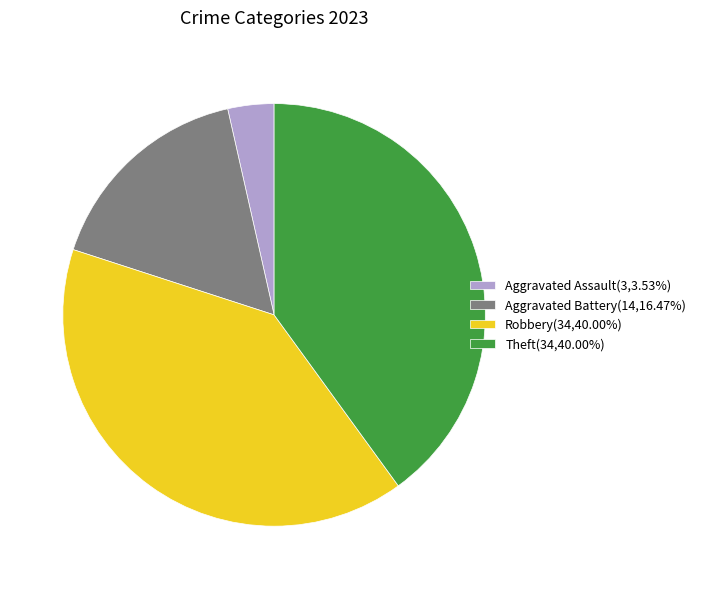

Is the sum of Robbery(34,40.00%) and Aggravated Assault(3,3.53%) greater than half?

No